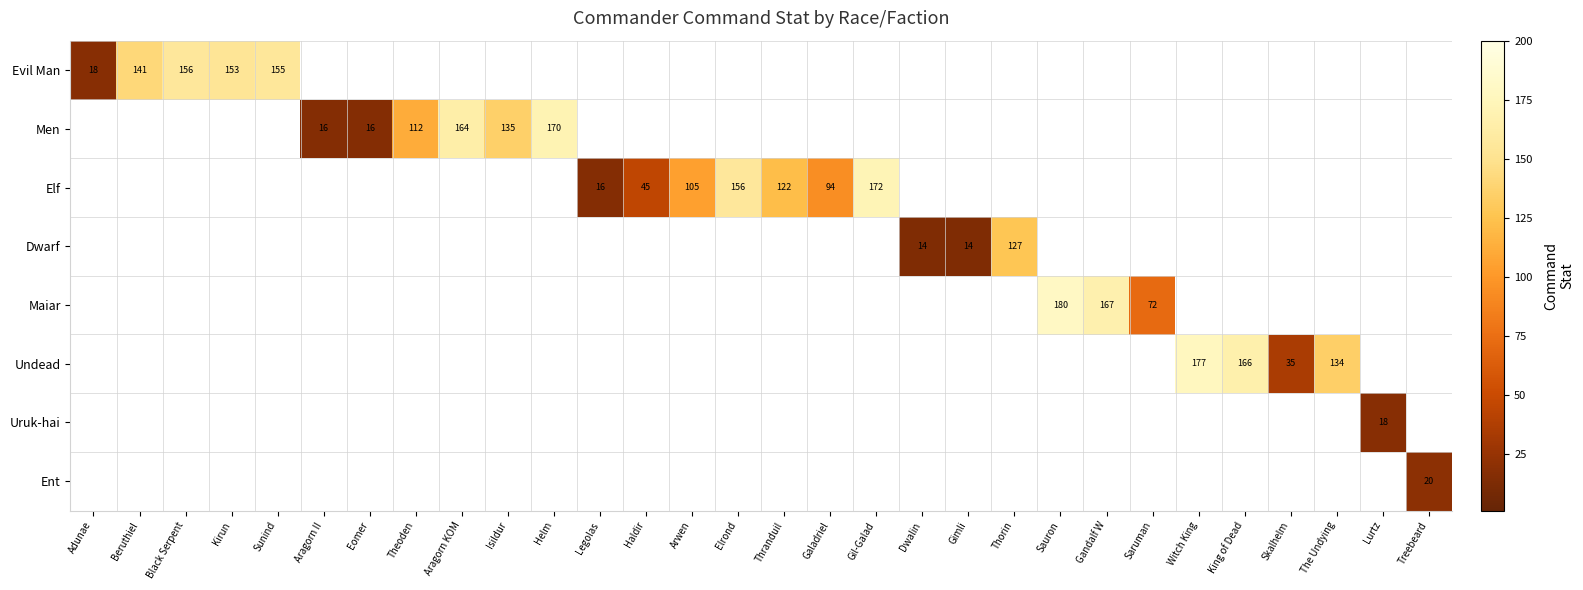

Is it true that Undead equals 109 at King of Dead?

False